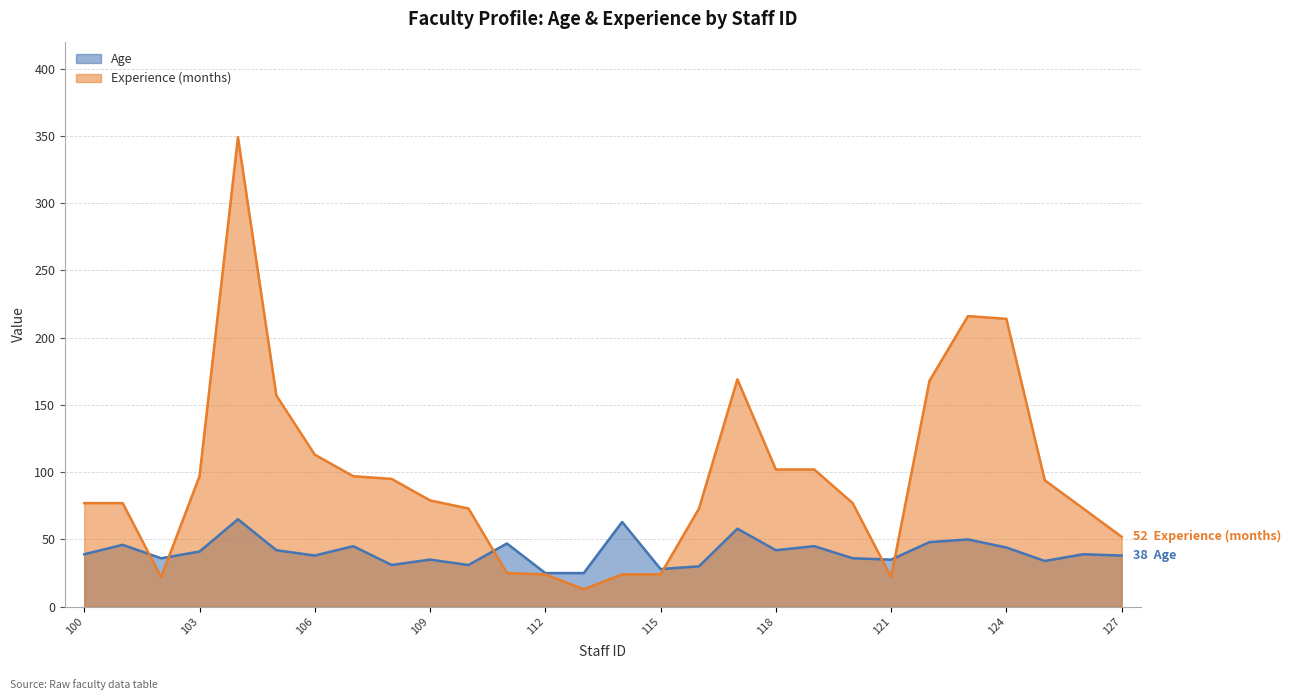

Is it true that Age equals 27 at 118?

False